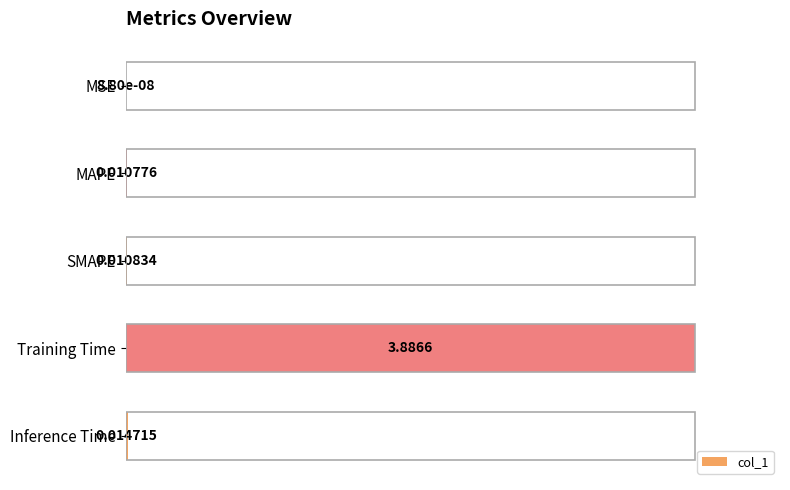

Between MSE and MAPE, which is larger?

MAPE